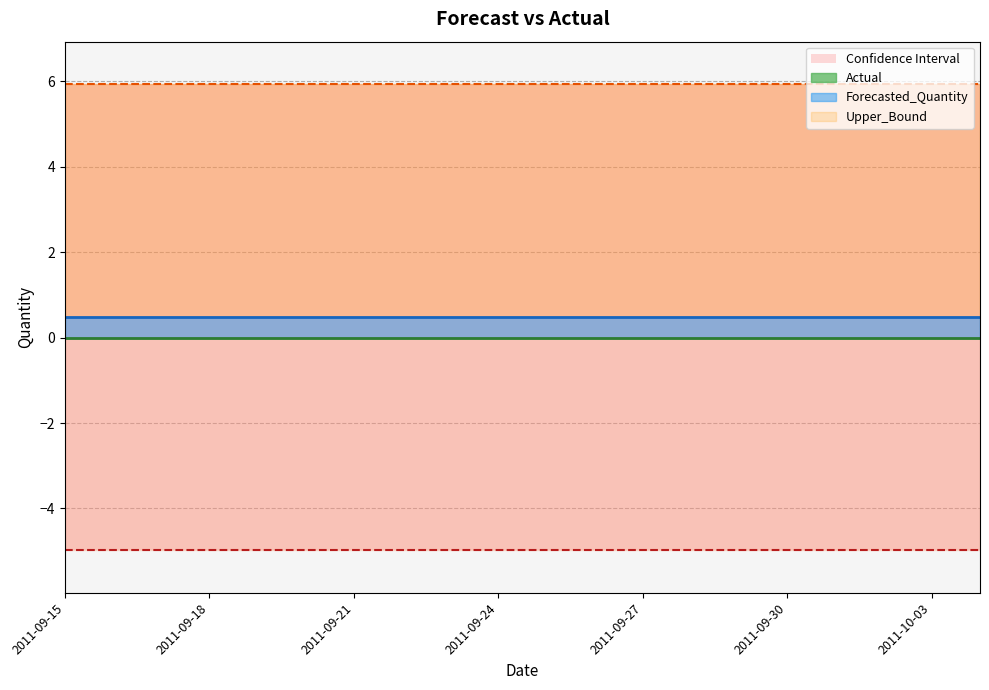

Does the chart display data point markers on the line(s)?

No